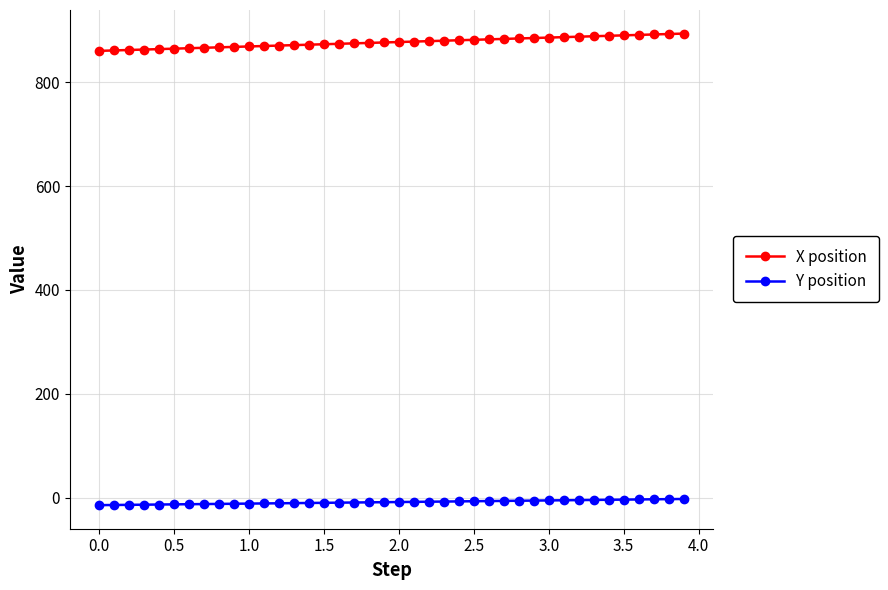

What is the minimum value shown in the chart?

-14.4